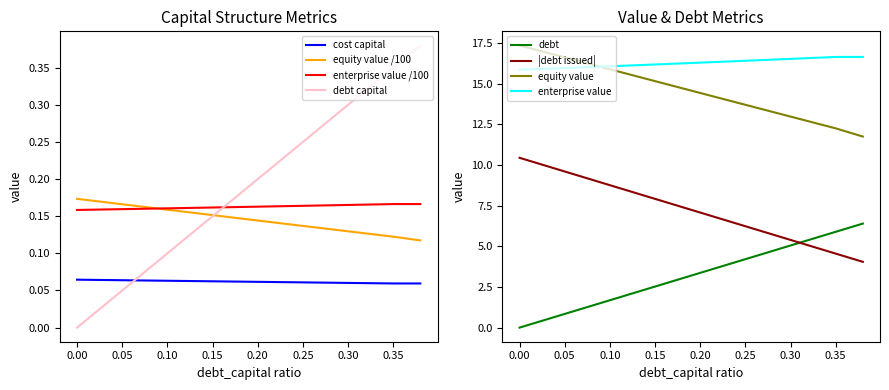

True or false: cost_capital has a value of 0.1 at 0.25.

True